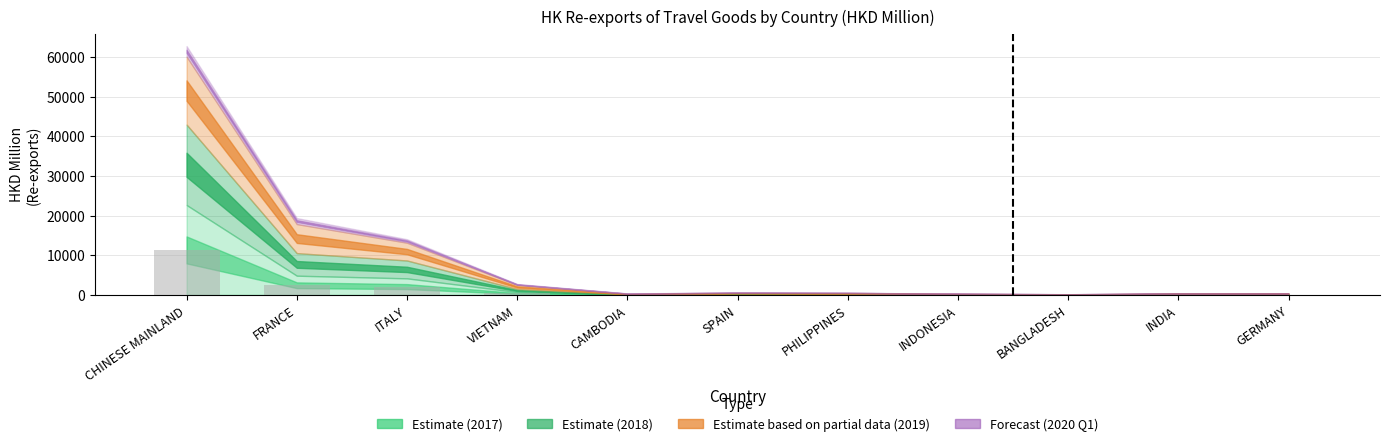

Does the chart contain stacked bars?

No